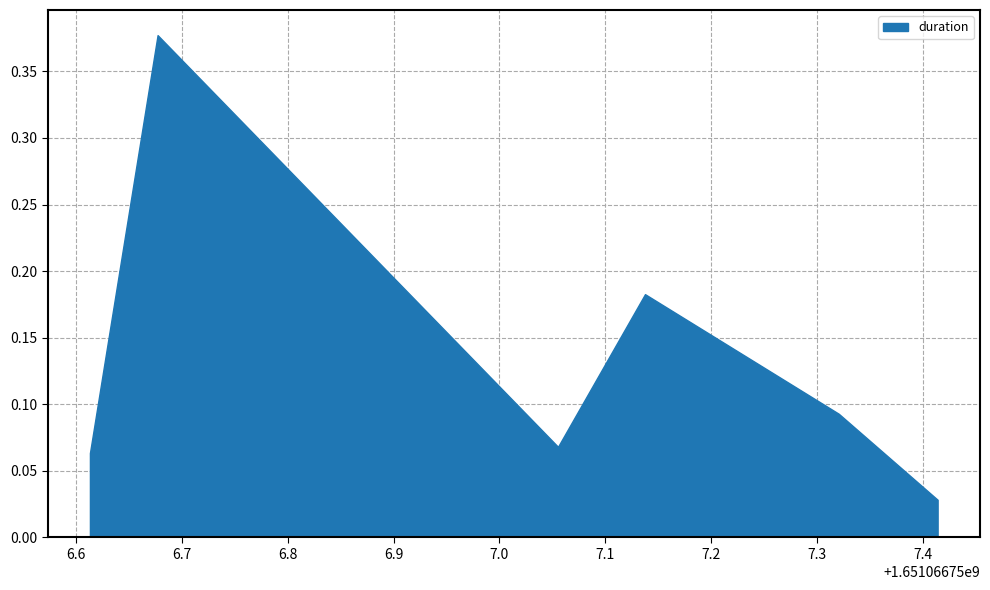

True or false: the data has more than 1 interior local peaks.

True